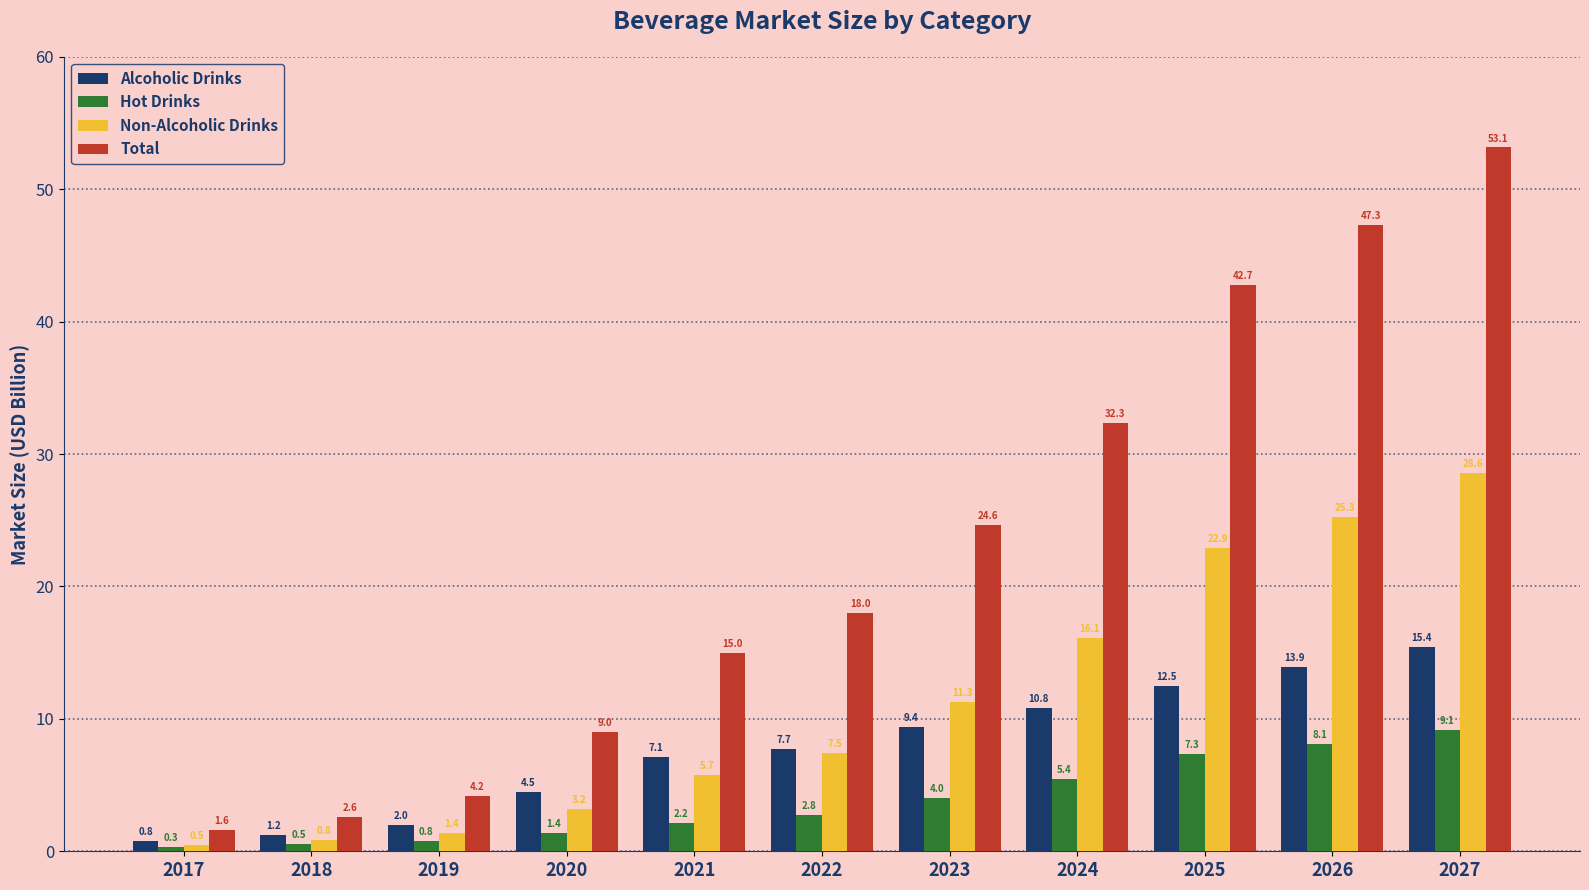

The value of Non-Alcoholic Drinks at 2018 is 0.8. True or false?

True